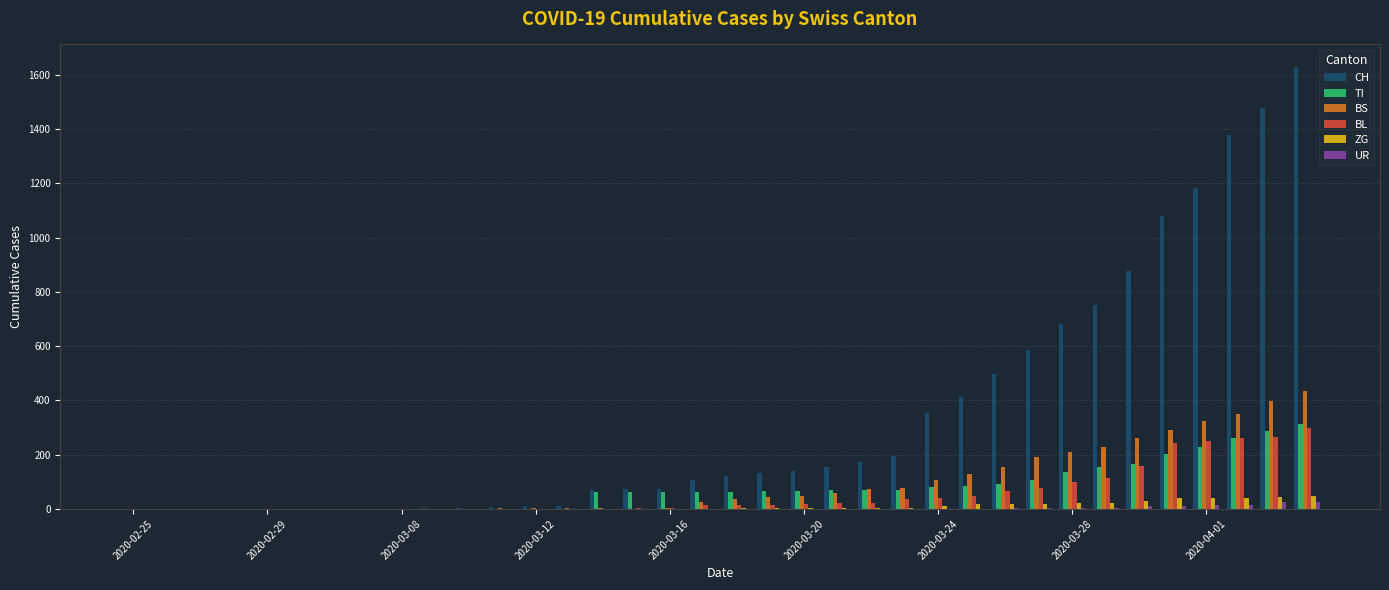

What is the sum of all ZG values?

378